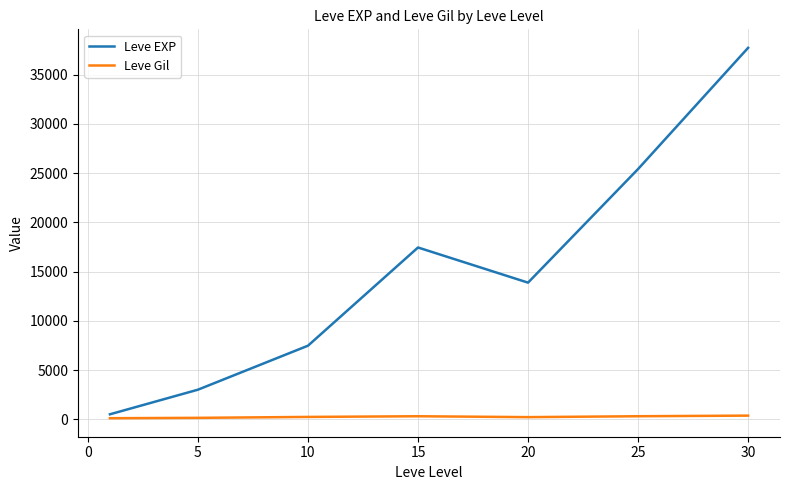

True or false: Leve Gil and Leve EXP cross at least once.

False